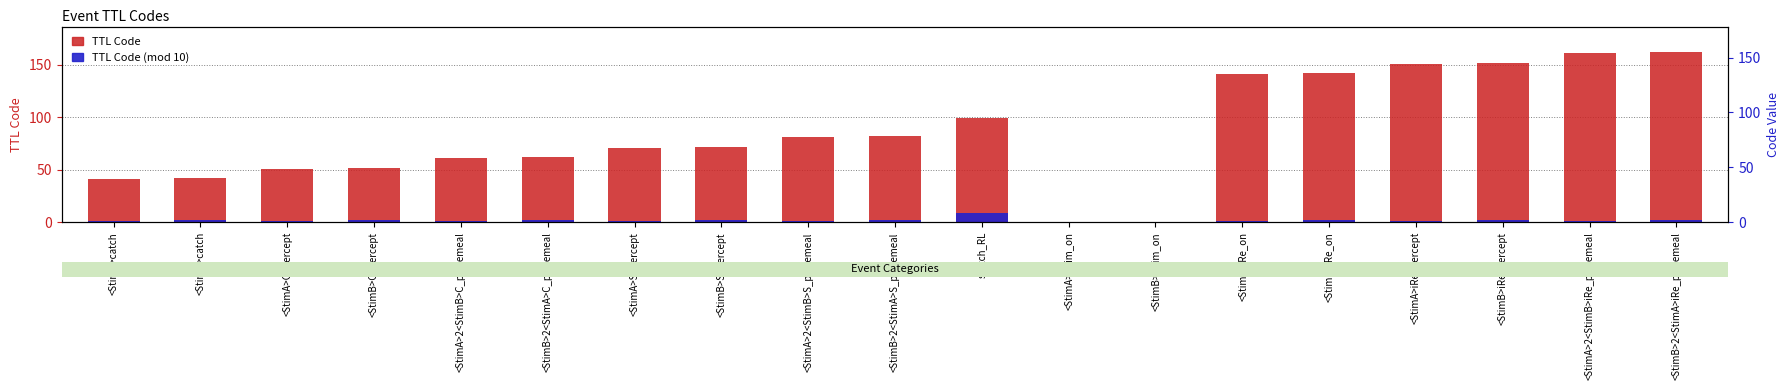

Reading right to left, transcribe all the data shown in this chart.

TTL Code: <StimB>2<StimA>iRe_piecemeal=162	<StimA>2<StimB>iRe_piecemeal=161	<StimB>iRe_percept=152	<StimA>iRe_percept=151	<StimB>iRe_on=142	<StimA>iRe_on=141	<StimB>P_im_on=0	<StimA>P_im_on=0	switch_RL=99	<StimB>2<StimA>S_piecemeal=82	<StimA>2<StimB>S_piecemeal=81	<StimB>S_percept=72	<StimA>S_percept=71	<StimB>2<StimA>C_piecemeal=62	<StimA>2<StimB>C_piecemeal=61	<StimB>C_percept=52	<StimA>C_percept=51	<StimB>catch=42	<StimA>catch=41
TTL Code (mod 10): <StimB>2<StimA>iRe_piecemeal=2	<StimA>2<StimB>iRe_piecemeal=1	<StimB>iRe_percept=2	<StimA>iRe_percept=1	<StimB>iRe_on=2	<StimA>iRe_on=1	<StimB>P_im_on=0	<StimA>P_im_on=0	switch_RL=9	<StimB>2<StimA>S_piecemeal=2	<StimA>2<StimB>S_piecemeal=1	<StimB>S_percept=2	<StimA>S_percept=1	<StimB>2<StimA>C_piecemeal=2	<StimA>2<StimB>C_piecemeal=1	<StimB>C_percept=2	<StimA>C_percept=1	<StimB>catch=2	<StimA>catch=1